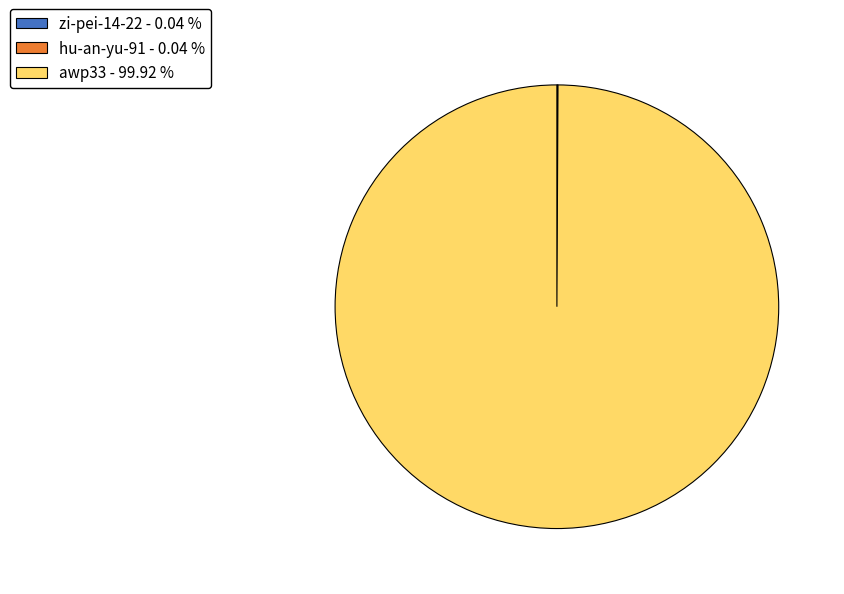

Is there a majority slice in this chart?

Yes